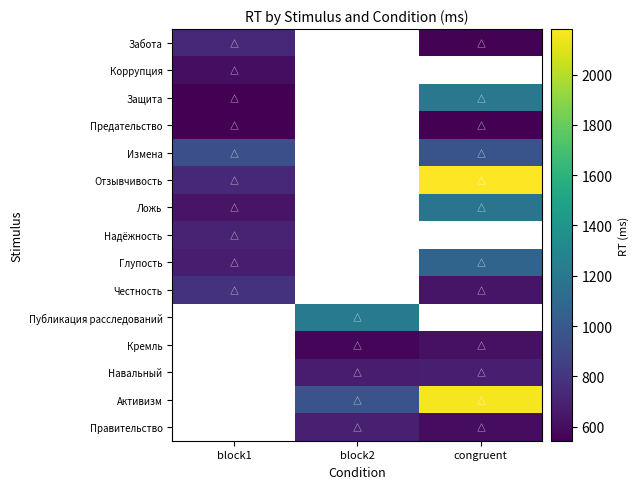

Is the value of Публикация расследований at block2 greater than the value of Предательство at block1?

Yes